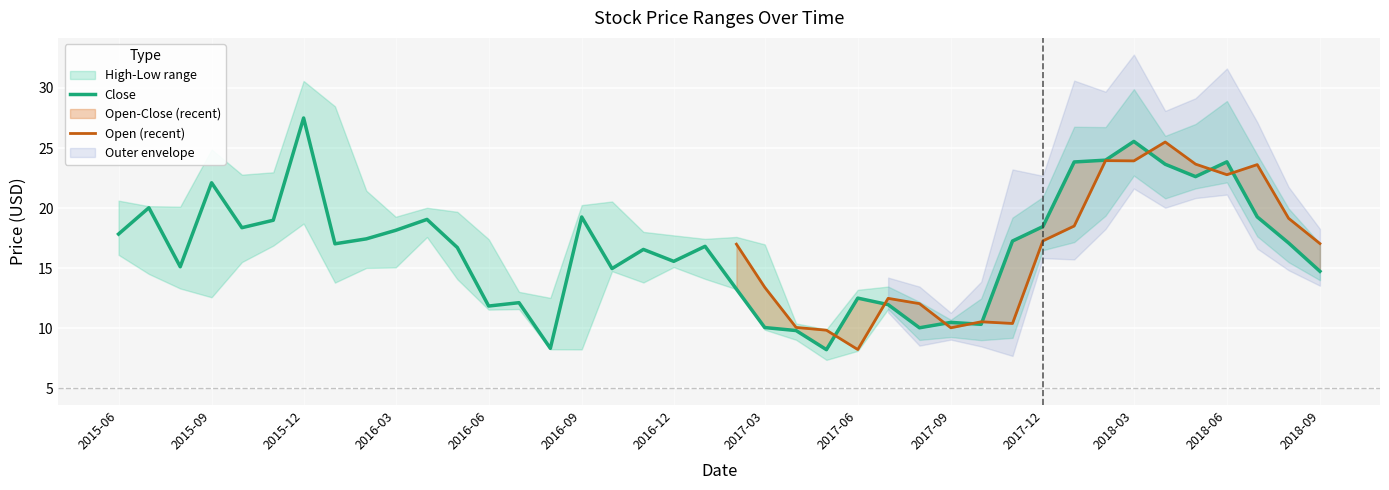

Is it true that Close equals 14.3 at 2018-03?

False